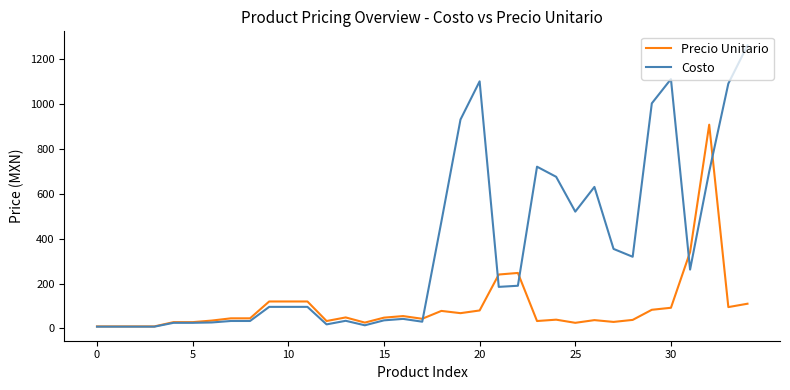

At how many categories does at least one series exceed 816?

7